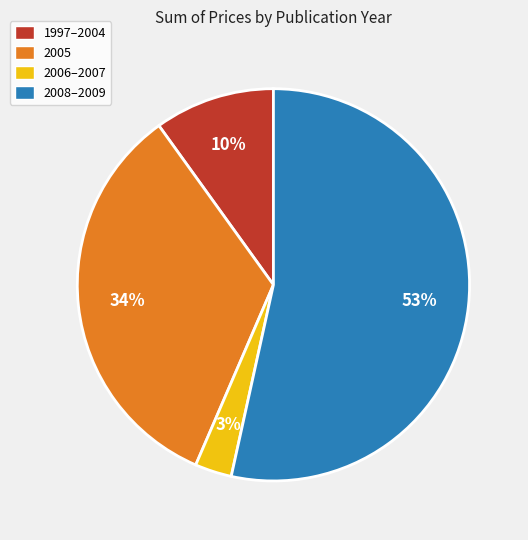

Is it true that 1997–2004 is 15% of the pie?

False